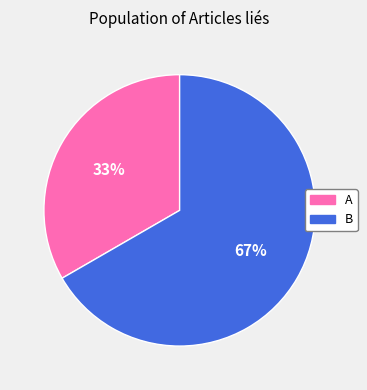

To the nearest percent, what is the average slice percentage?

50%